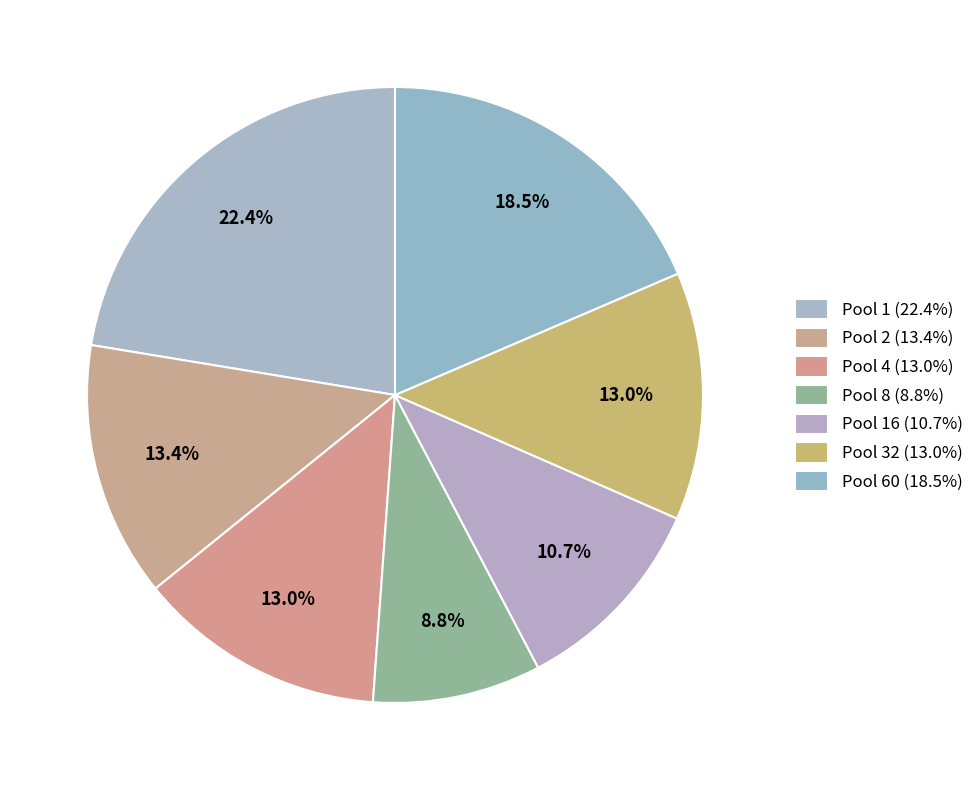

Rank the categories by value from highest to lowest.

1, 60, 2, 4, 32, 16, 8